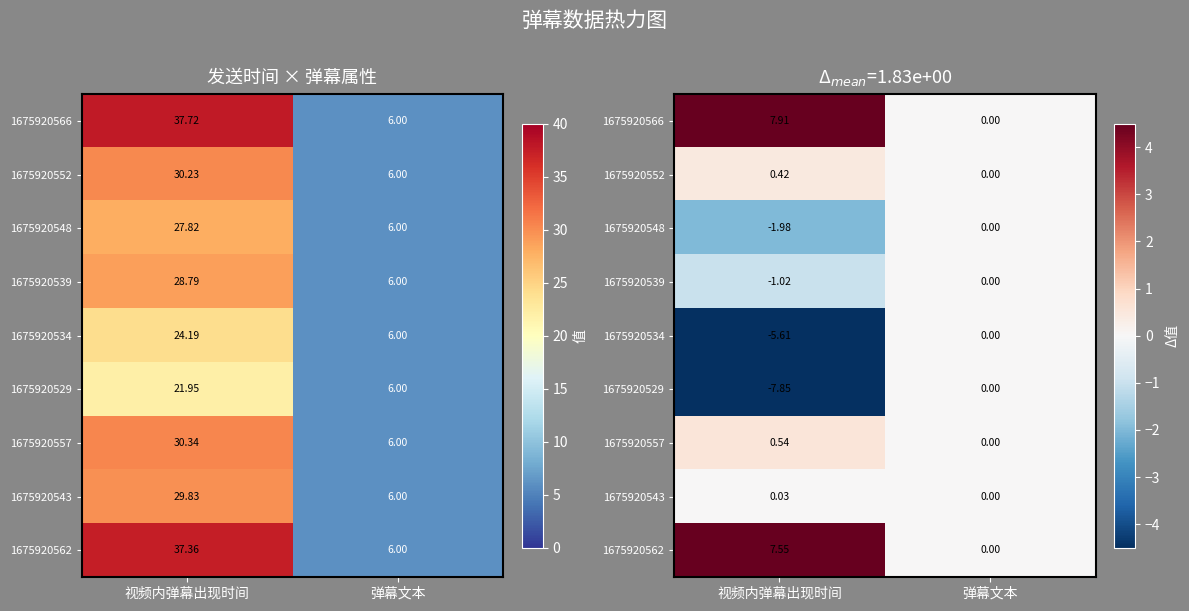

How many values in the 1675920534 series are below 0?

1